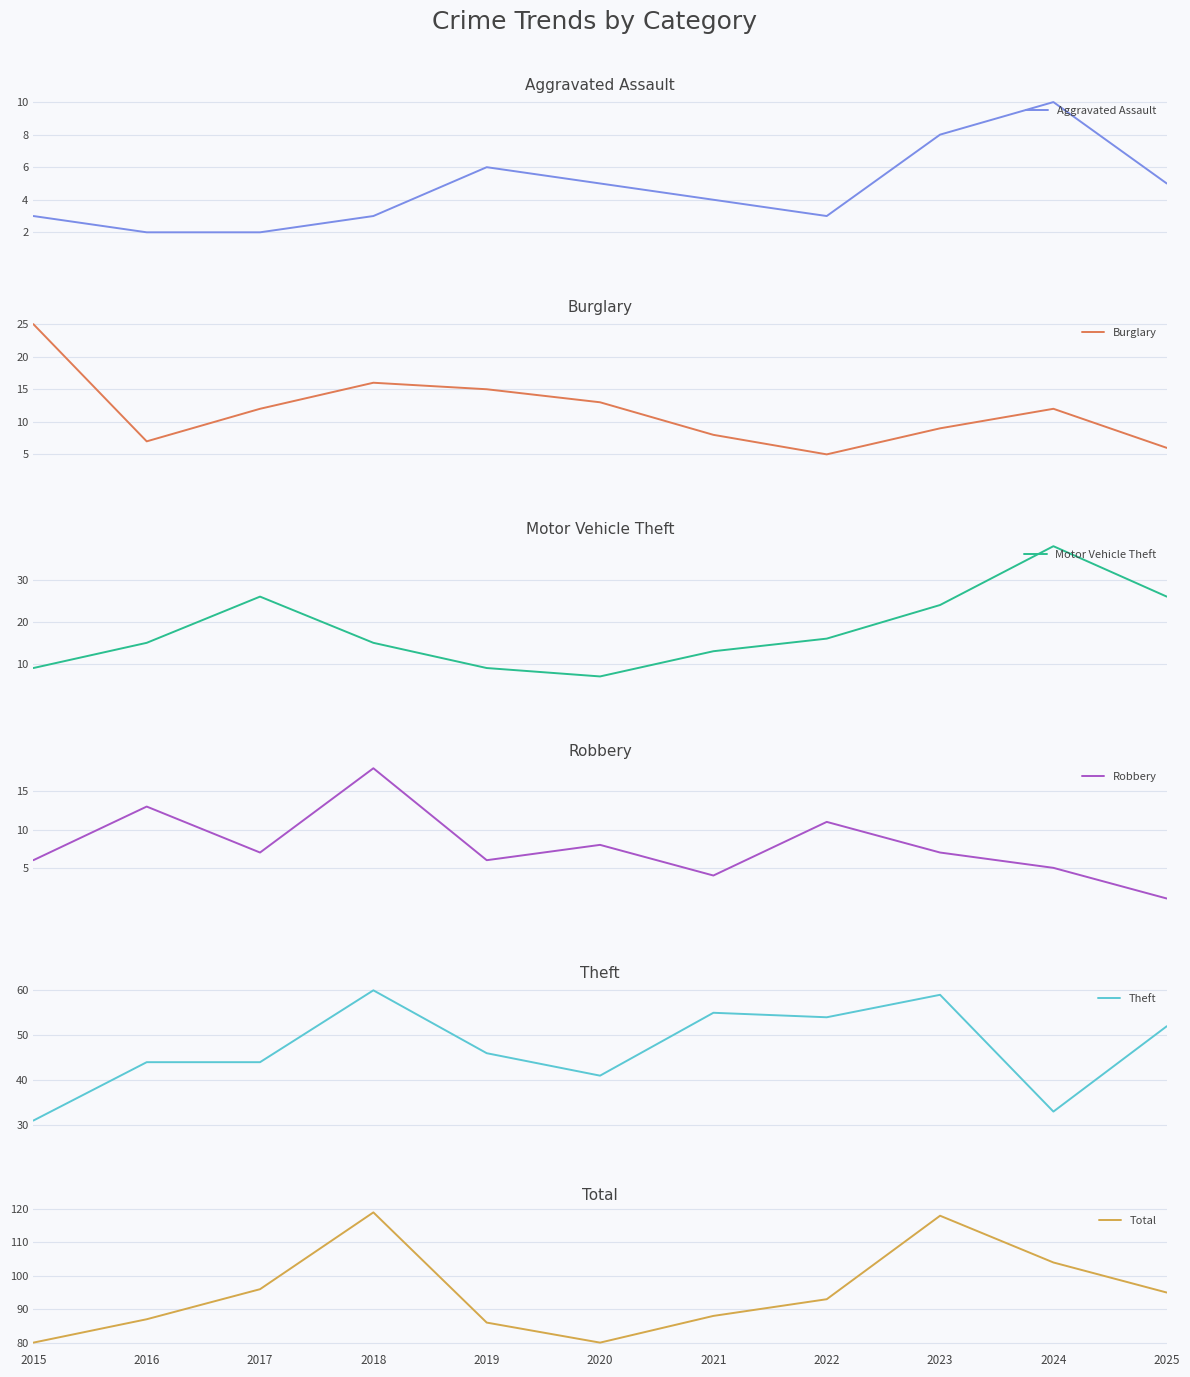

Which series has the largest range (max minus min)?

Total